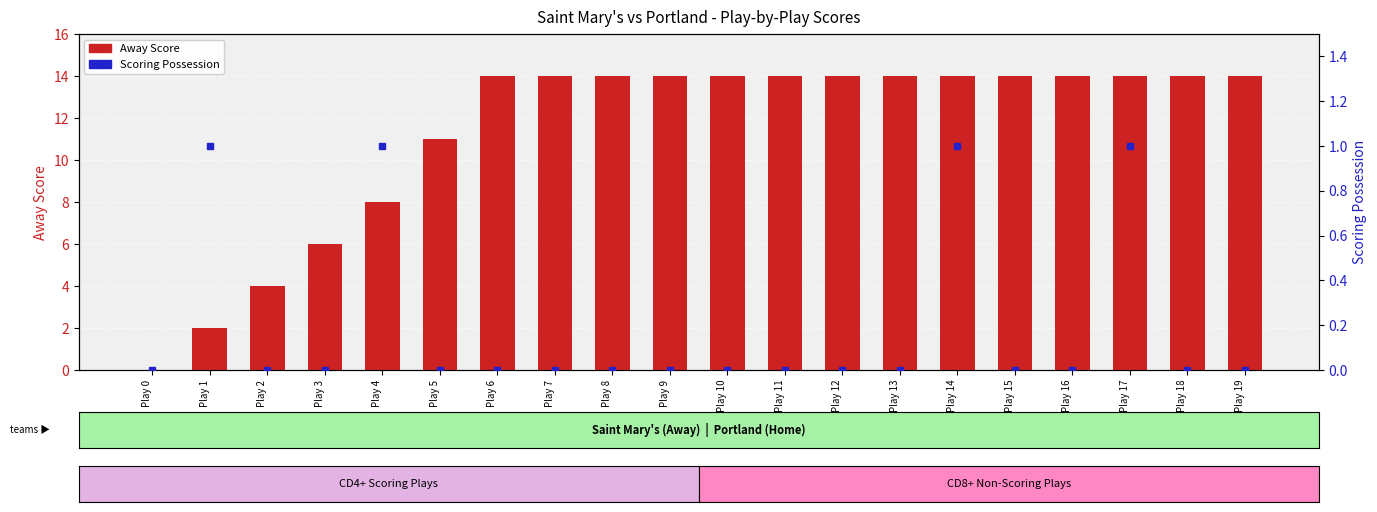

List the labels in order of value, smallest first.

Play 0, Play 1, Play 2, Play 3, Play 4, Play 5, Play 6, Play 7, Play 8, Play 9, Play 10, Play 11, Play 12, Play 13, Play 14, Play 15, Play 16, Play 17, Play 18, Play 19